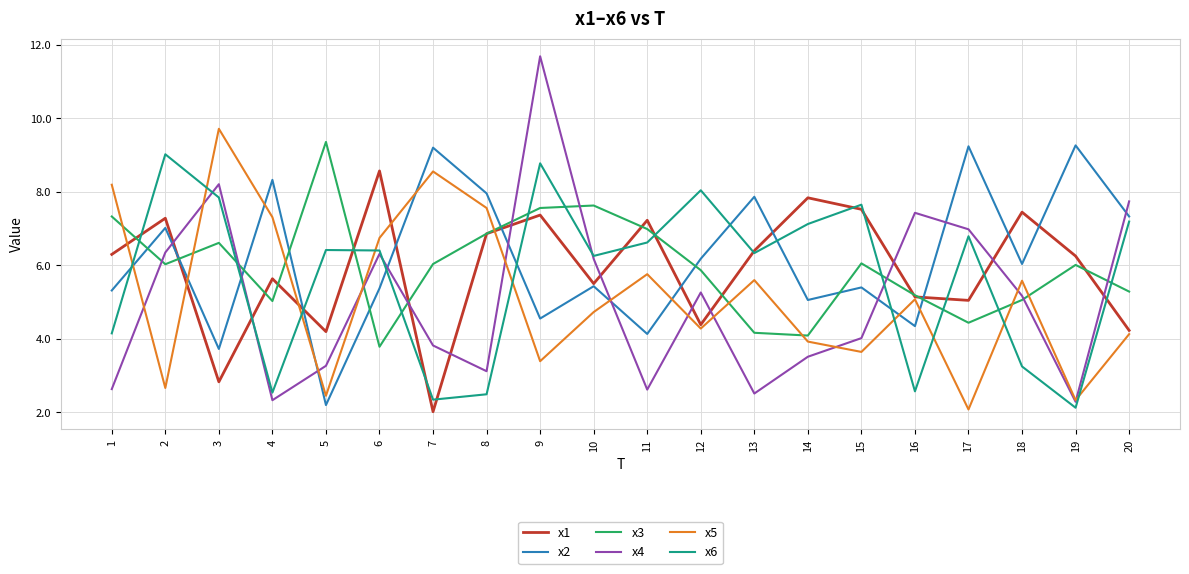

Which series has the largest total across all categories?

x2